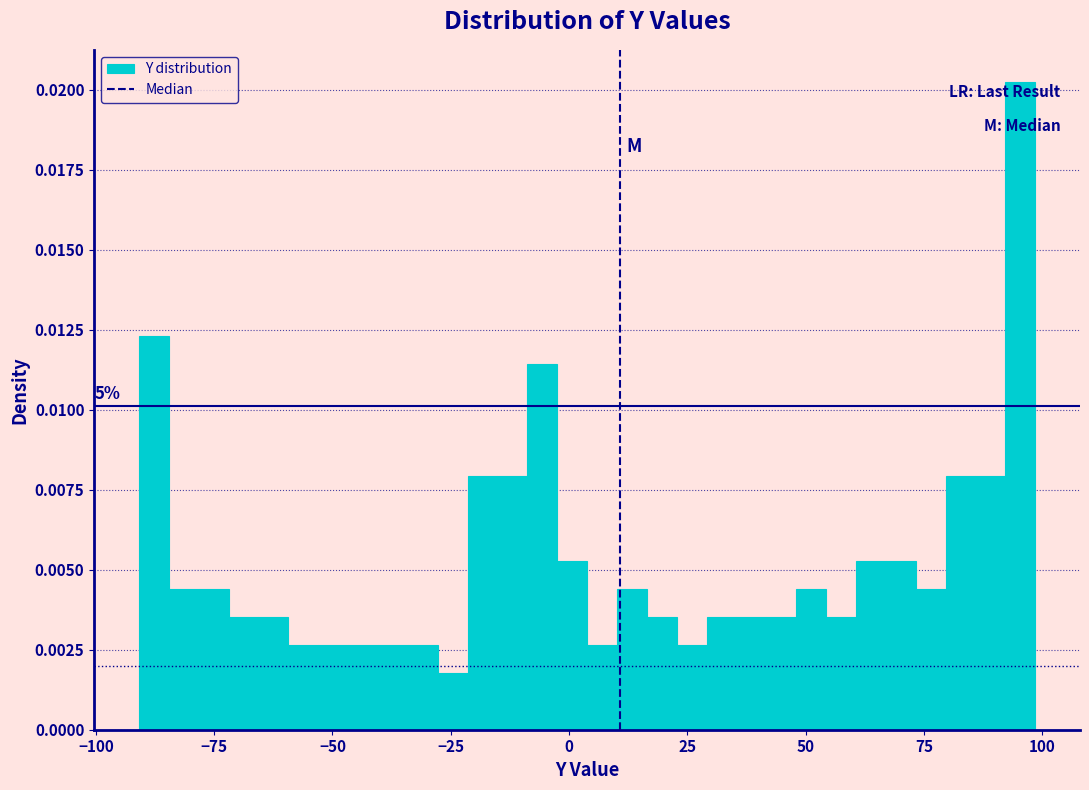

Read against the x-axis, roughly where is the centre of the tallest bar?

95